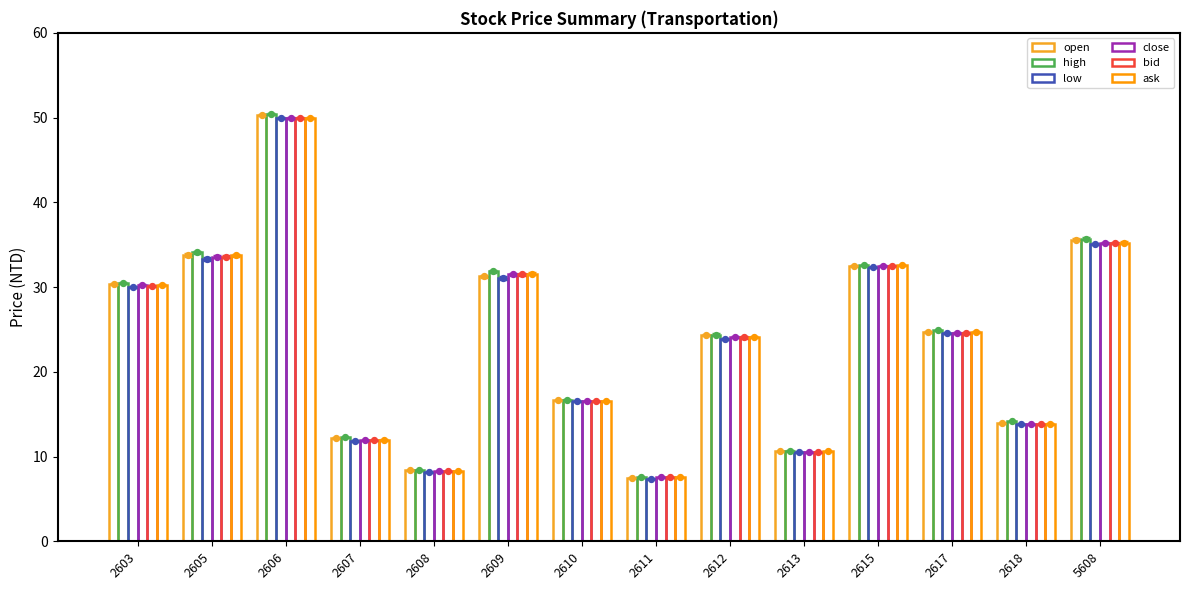

Is the value of close at 2608 greater than the value of bid at 2607?

No